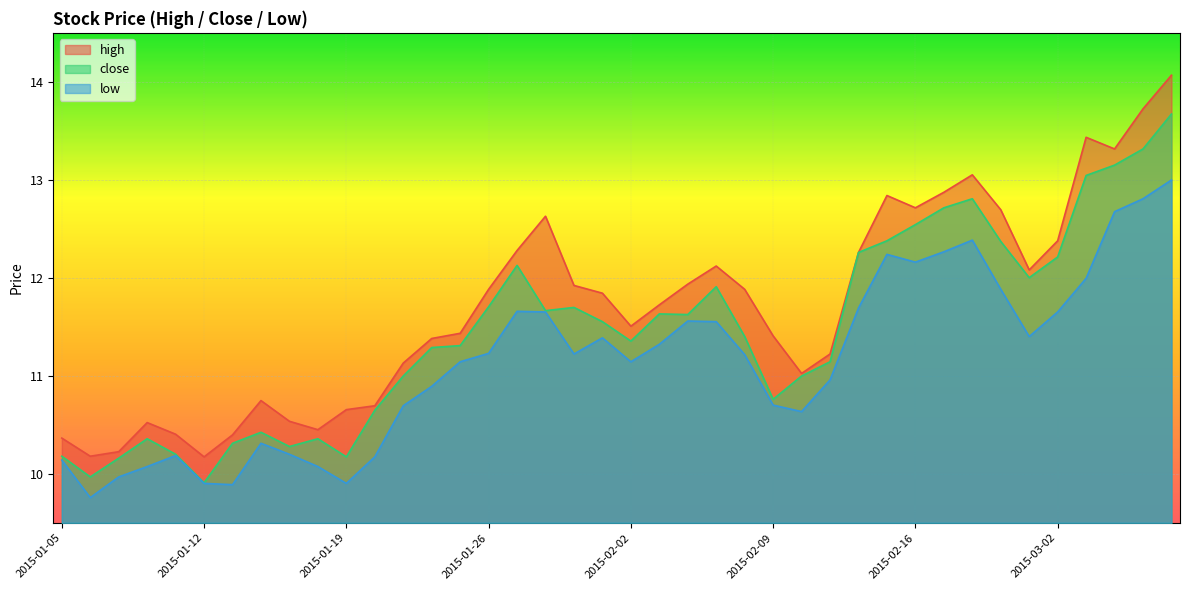

True or false: high has more than 2 points higher than both neighbors.

True